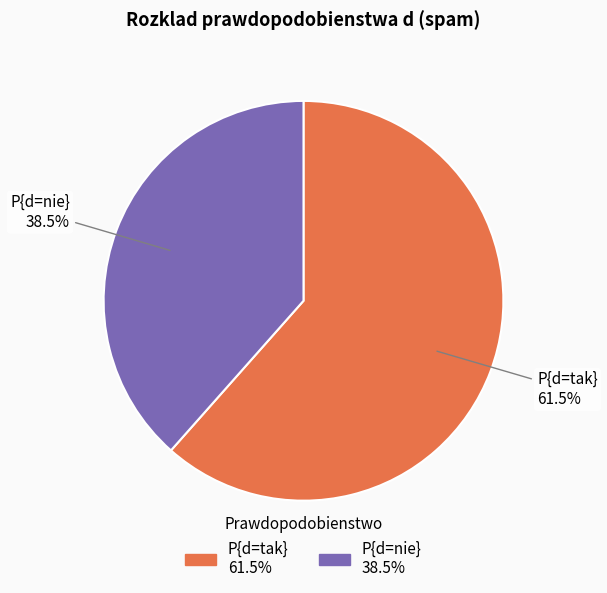

How many segments does this pie chart have?

2